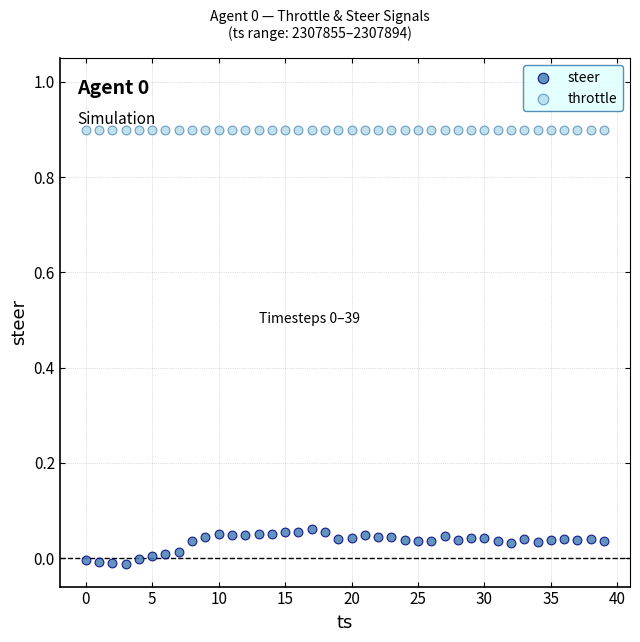

Which series contains the lowest Y value?

steer